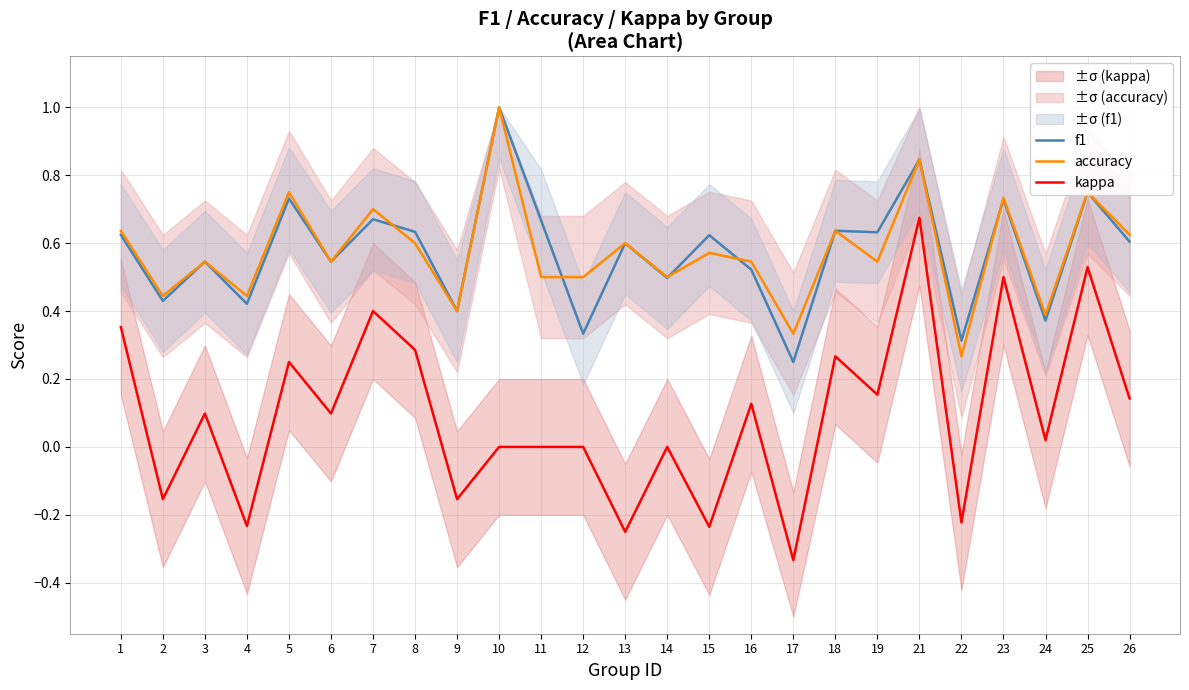

True or false: kappa has a value of 0.5 at 25.

True